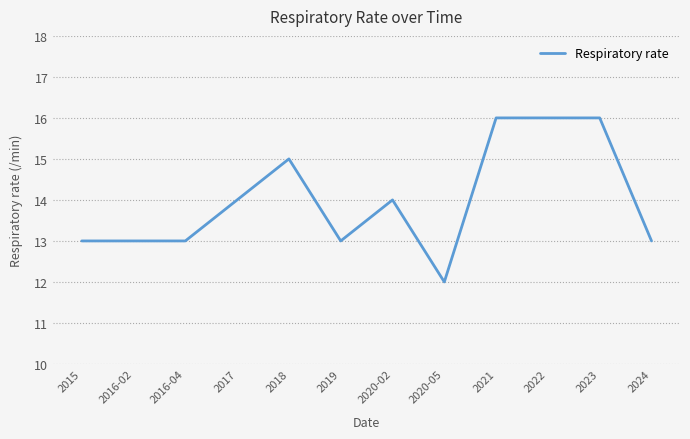

What is the ratio of the value at 2024 to the value at 2019?

1.0